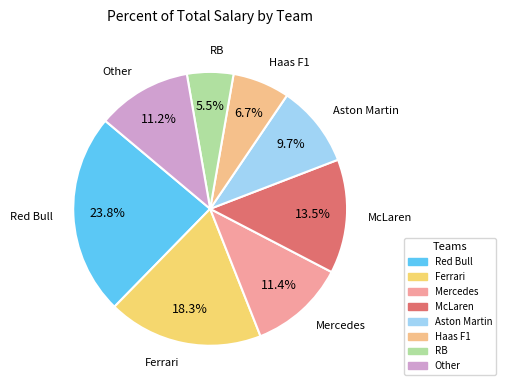

How many slices are in this pie chart?

8